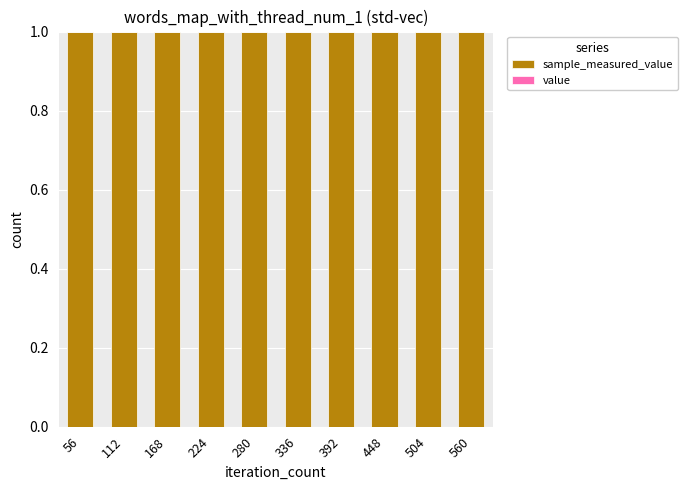

What is the value of the sample_measured_value bar at the 10th from the left?

1.0